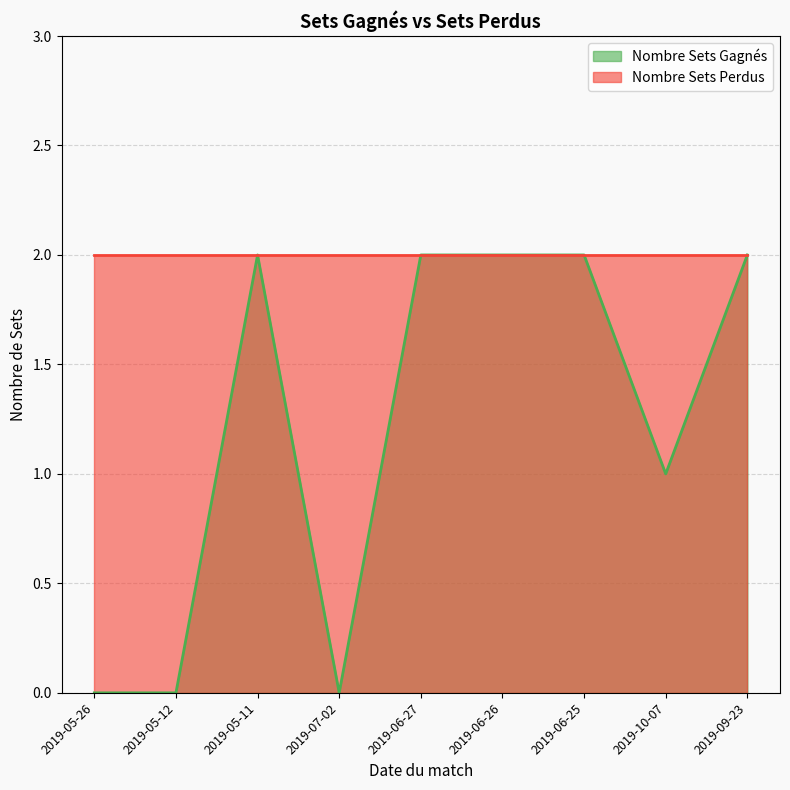

Rank the categories by value from highest to lowest.

2019-05-11, 2019-06-27, 2019-06-26, 2019-06-25, 2019-09-23, 2019-10-07, 2019-05-26, 2019-05-12, 2019-07-02